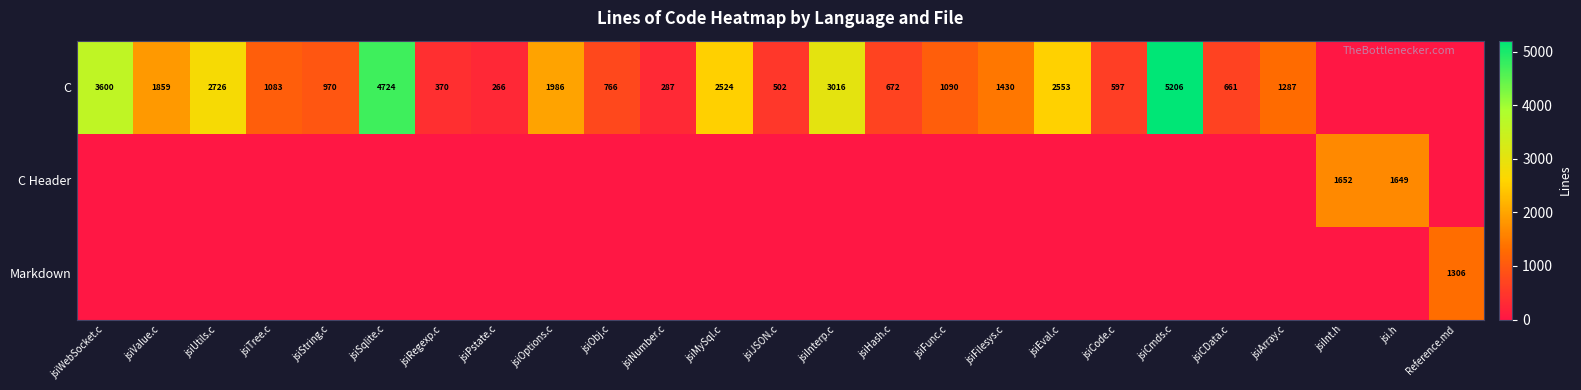

What is the sum of the C values at jsiFilesys.c and jsiCData.c?

2091